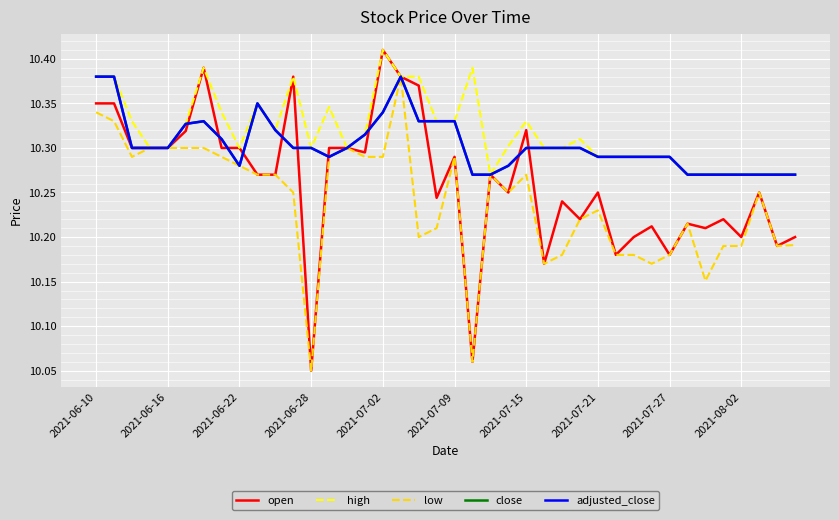

At which label is open closest to 10?

2021-06-28